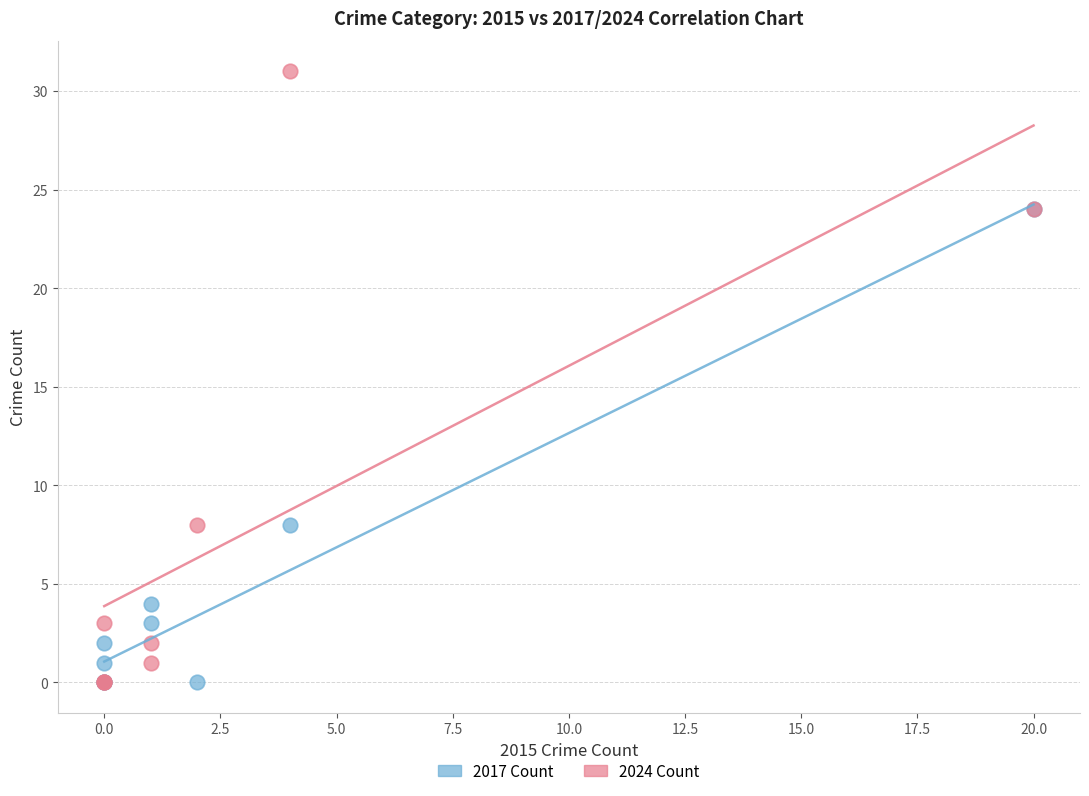

What are all the series names shown in the legend?

2017 Count, 2024 Count